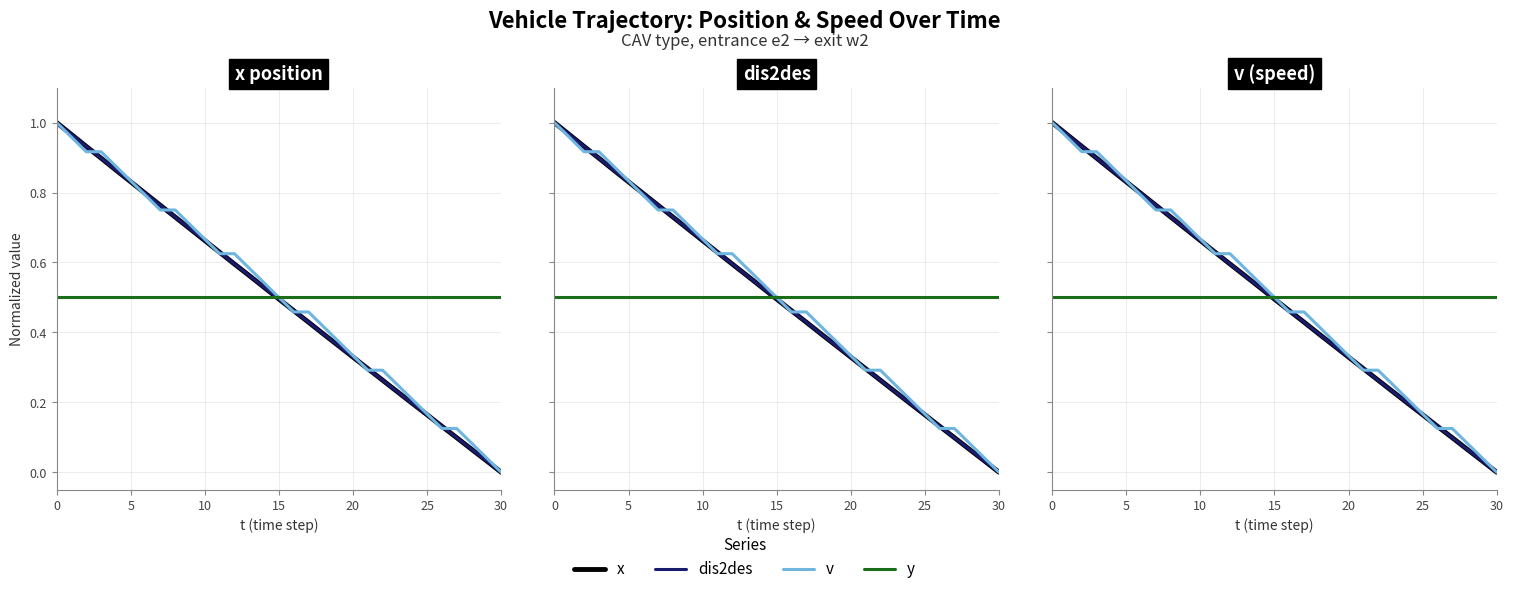

List the series in order of their peak value, highest first.

x, dis2des, v, y